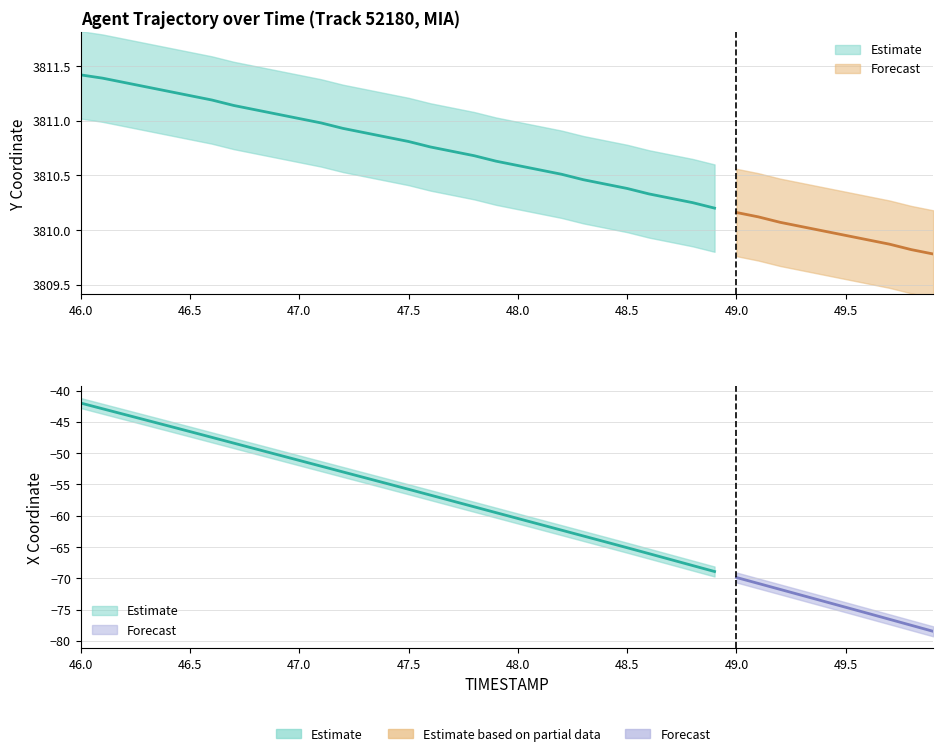

Reading right to left, what are all the values shown in this chart?

TIMESTAMP: 49.9	49.8	49.7	49.6	49.5	49.4	49.3	49.2	49.1	49.0	48.9	48.8	48.7	48.6	48.5	48.4	48.3	48.2	48.1	48.0	47.9	47.8	47.7	47.6	47.5	47.4	47.3	47.2	47.1	47.0	46.9	46.8	46.7	46.6	46.5	46.4	46.3	46.2	46.1	46.0
Y: 3809.8	3809.8	3809.9	3809.9	3809.9	3810.0	3810.0	3810.1	3810.1	3810.2	3810.2	3810.2	3810.3	3810.3	3810.4	3810.4	3810.5	3810.5	3810.6	3810.6	3810.6	3810.7	3810.7	3810.8	3810.8	3810.8	3810.9	3810.9	3811.0	3811.0	3811.1	3811.1	3811.1	3811.2	3811.2	3811.3	3811.3	3811.3	3811.4	3811.4
X: -78.5	-77.5	-76.5	-75.6	-74.6	-73.7	-72.7	-71.8	-70.8	-69.9	-68.9	-68.0	-67.0	-66.1	-65.1	-64.2	-63.2	-62.3	-61.4	-60.4	-59.5	-58.6	-57.6	-56.7	-55.8	-54.9	-53.9	-53.0	-52.1	-51.2	-50.2	-49.3	-48.4	-47.5	-46.6	-45.6	-44.7	-43.8	-42.9	-42.0